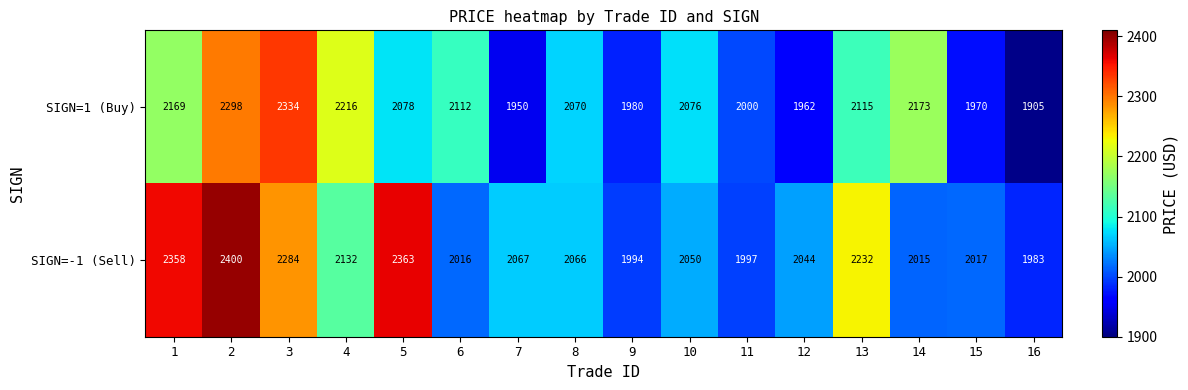

Is it true that SIGN=1 (Buy) equals 3497 at 3?

False